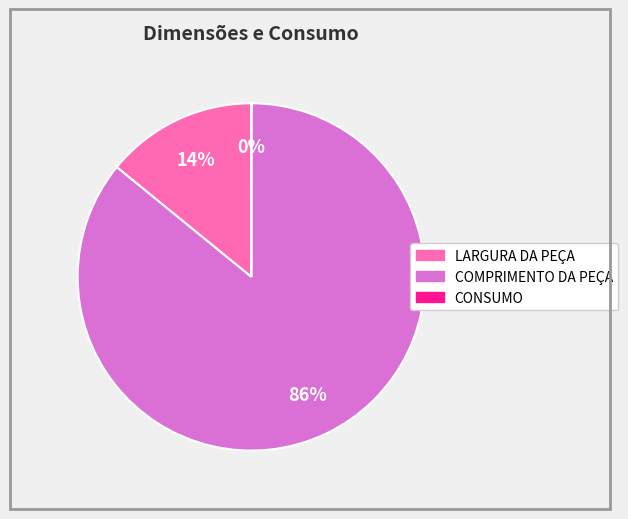

To the nearest percent, what is the average slice percentage?

33%